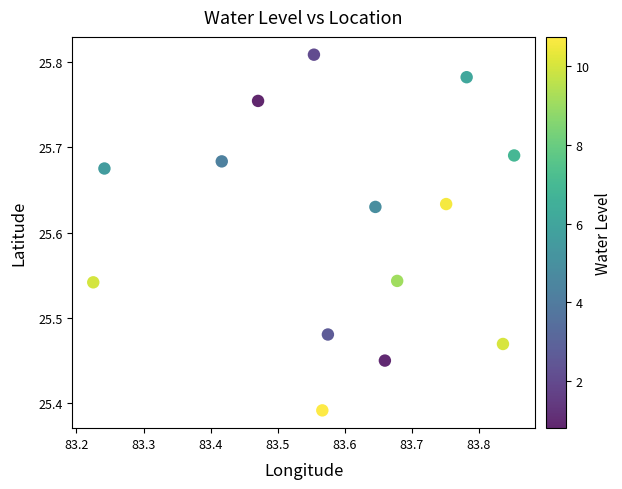

What is the range of Y values (max minus min)?

0.4